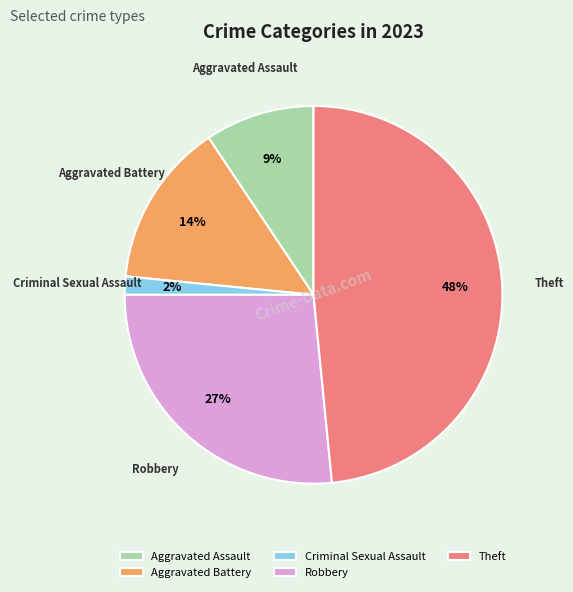

Rank the categories by value from highest to lowest.

Theft, Robbery, Aggravated Battery, Aggravated Assault, Criminal Sexual Assault